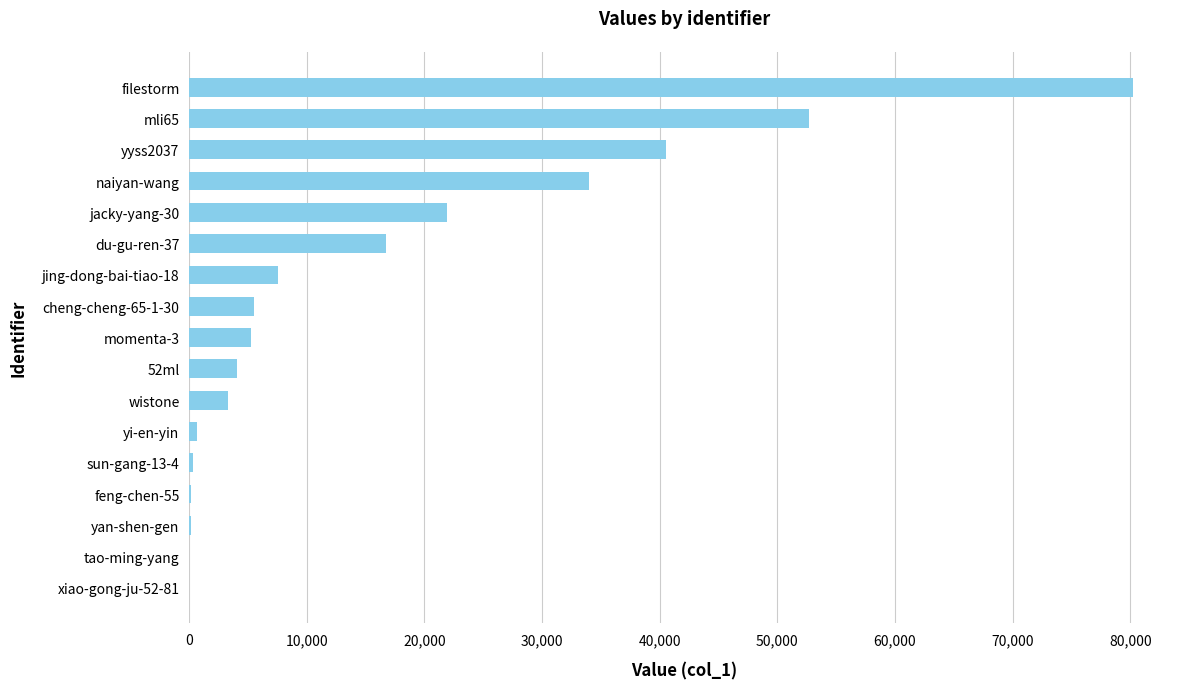

What is the change in value from 52ml to jing-dong-bai-tiao-18?

+3453